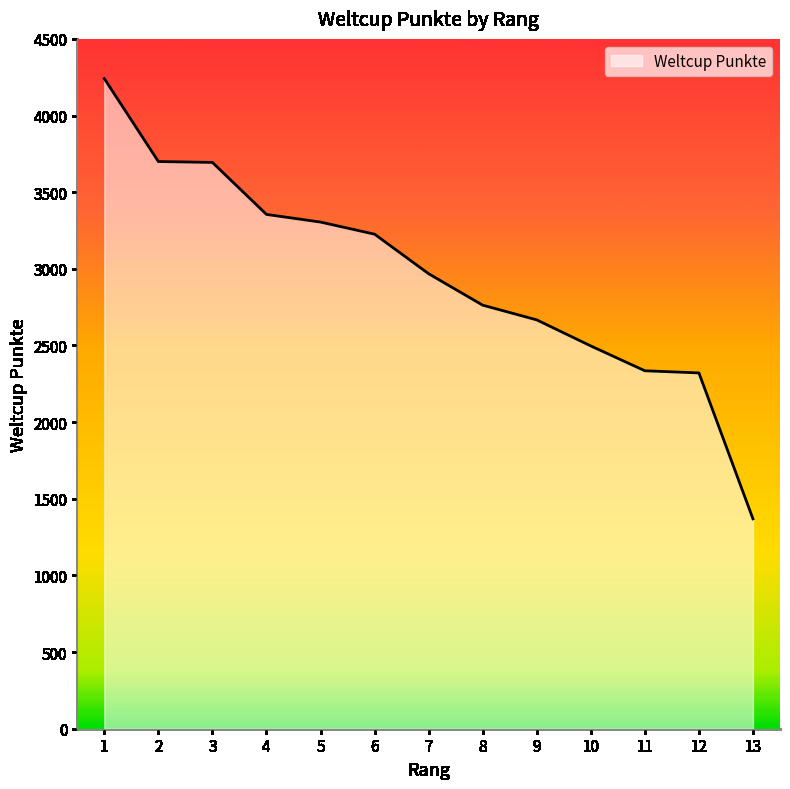

Read the value at 8.

2763